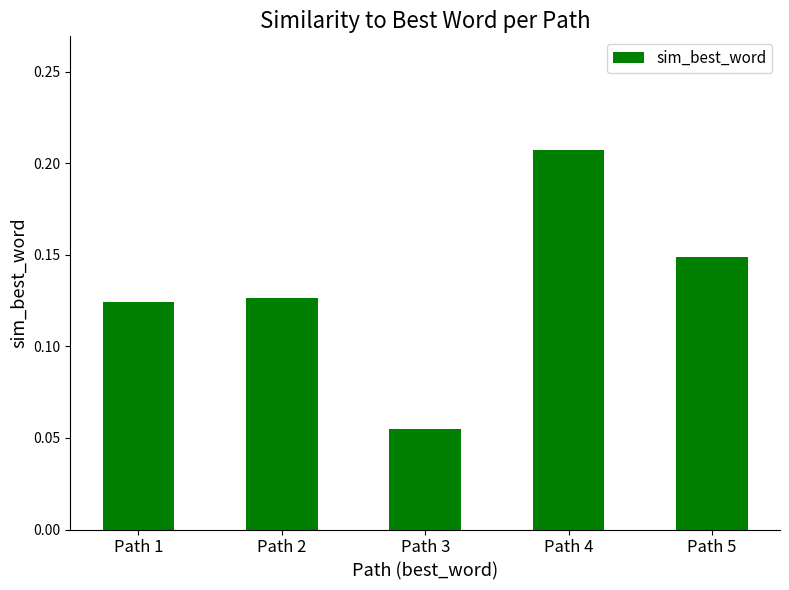

Which label corresponds to the largest value in the chart?

Path 4